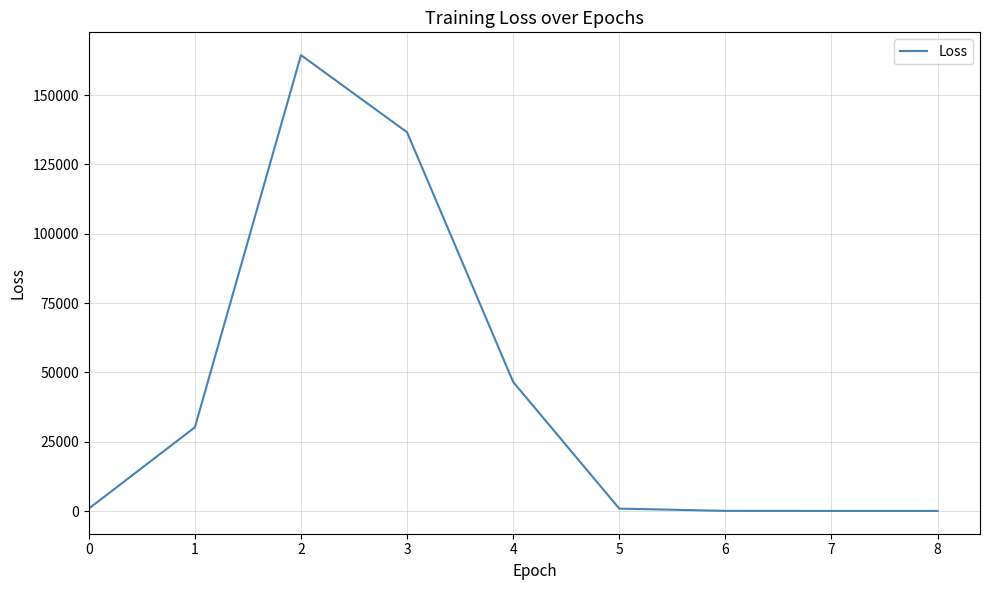

Is it true that the value at 3 is 178258.5?

False